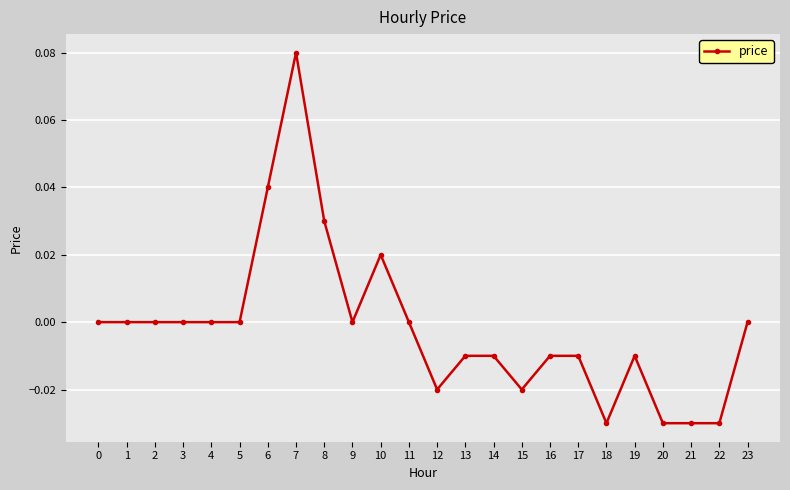

Count the number of data series in this chart.

1